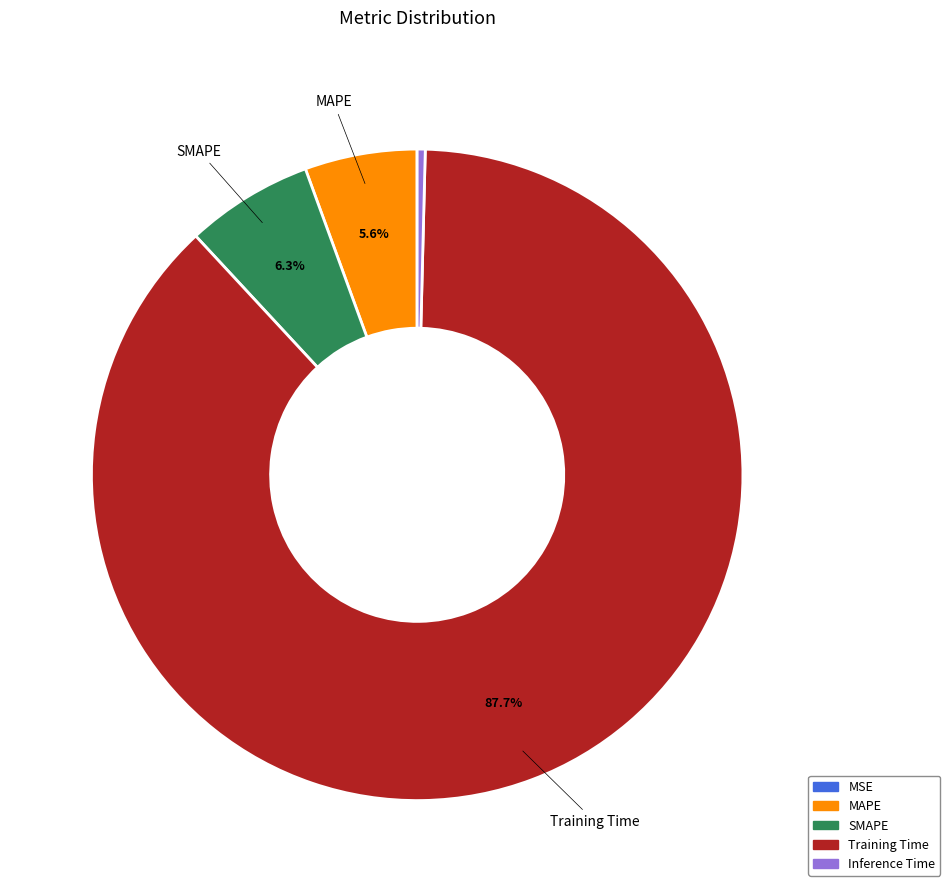

What percentage is NOT represented by Training Time?

12.3%